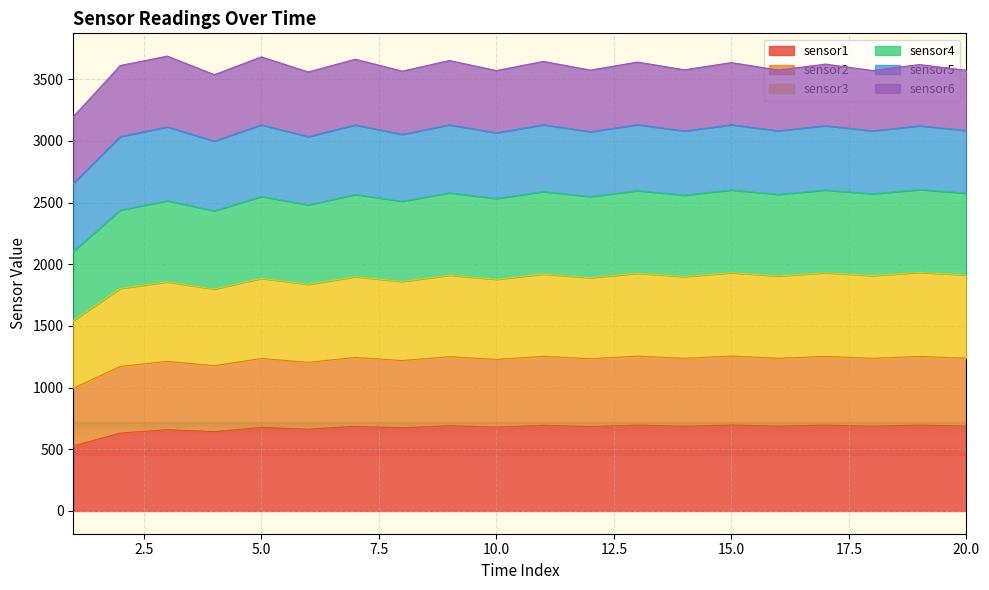

What is the highest value of the sensor4 series?

2605.6